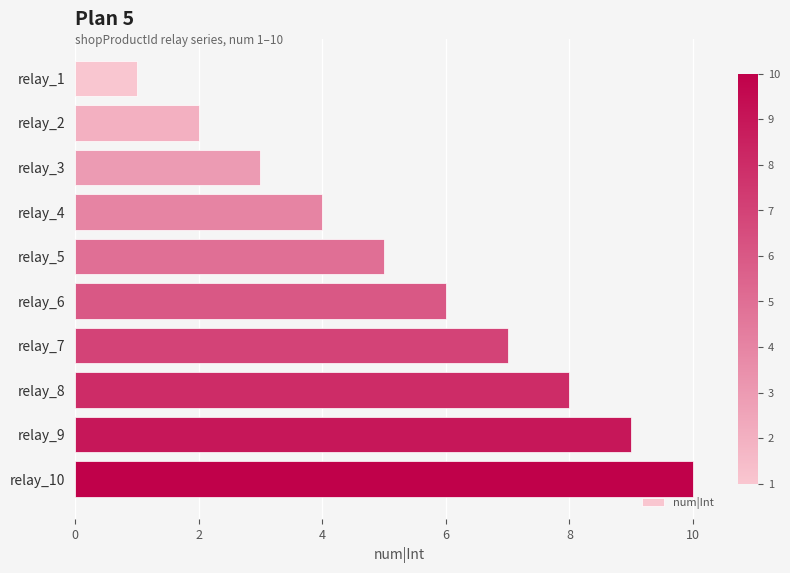

The chart shows a value of 2 at relay_2. True or false?

True